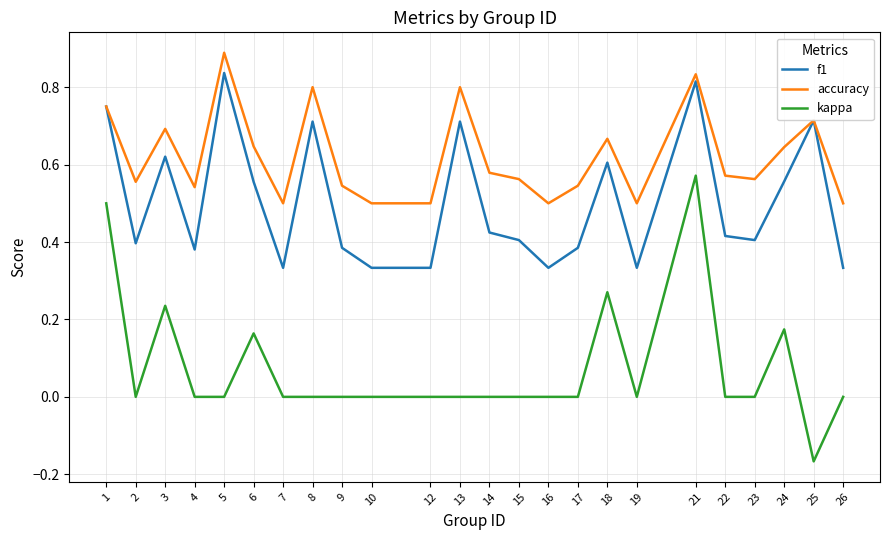

True or false: f1 and kappa intersect in this chart.

False